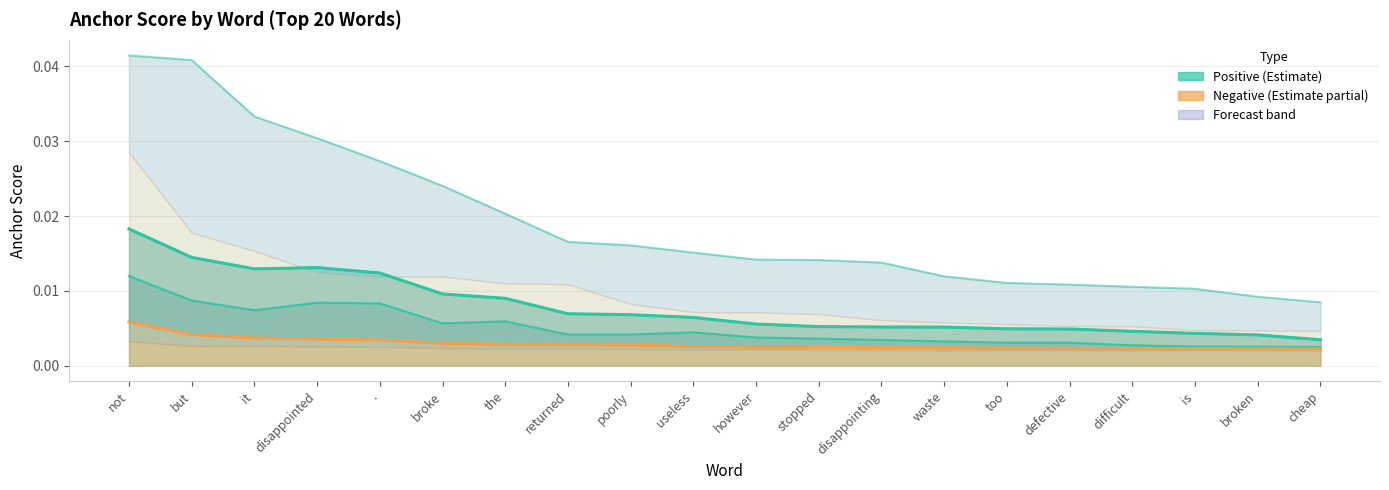

What position from the left is it?

3